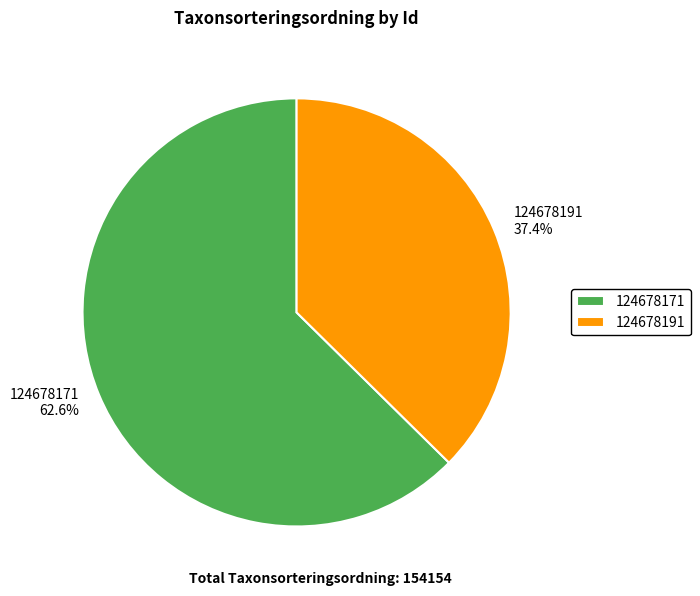

Which slice is the largest?

124678171